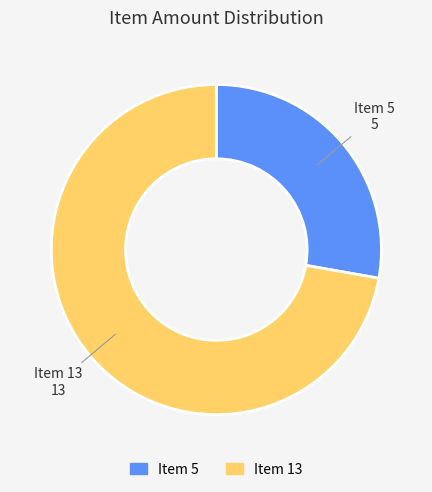

Count the number of slices in the pie.

2